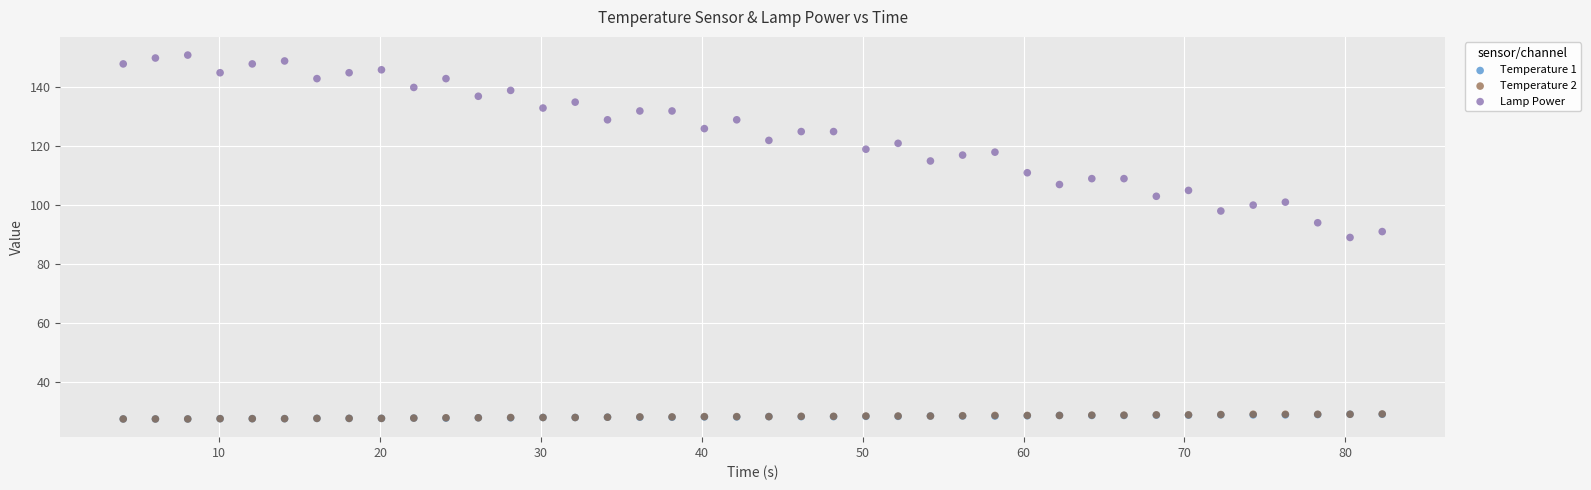

What are all the series names shown in the legend?

Temperature 1, Temperature 2, Lamp Power